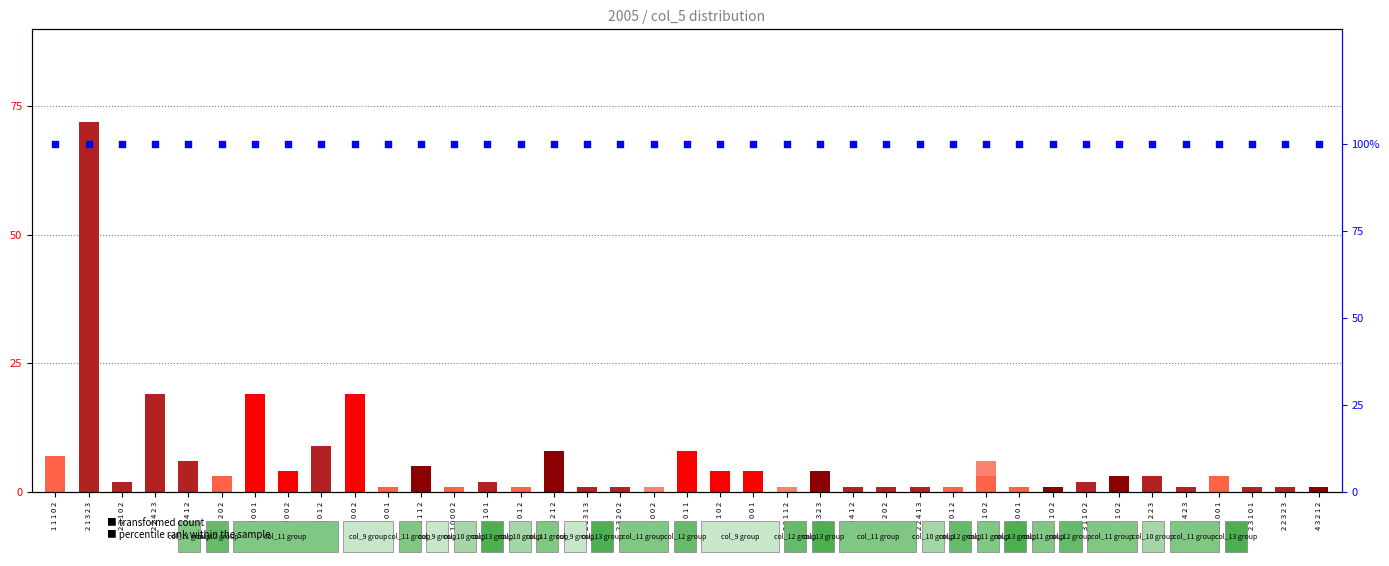

At which category is the sum across all series the highest?

2 1 3 2 3